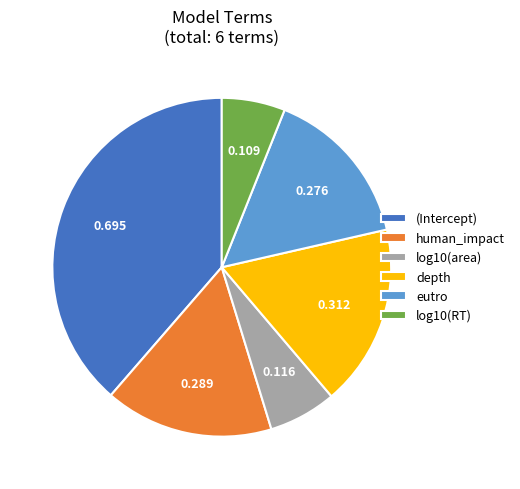

How many segments does this pie chart have?

6